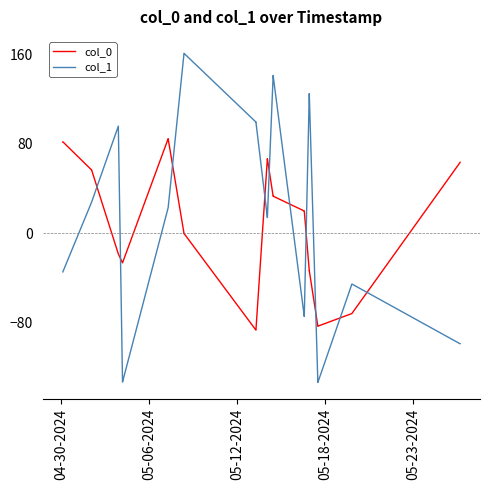

Which series has the widest spread of values?

col_1